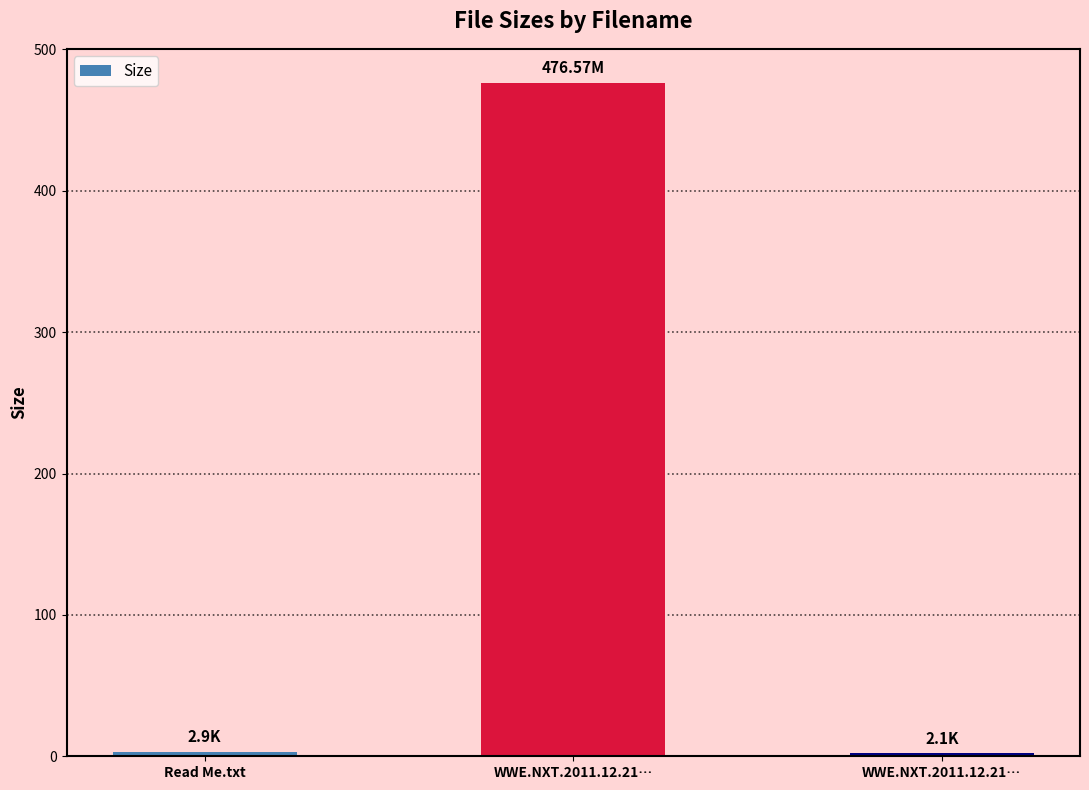

Which category has the lowest value across all series?

WWE.NXT.2011.12.21…